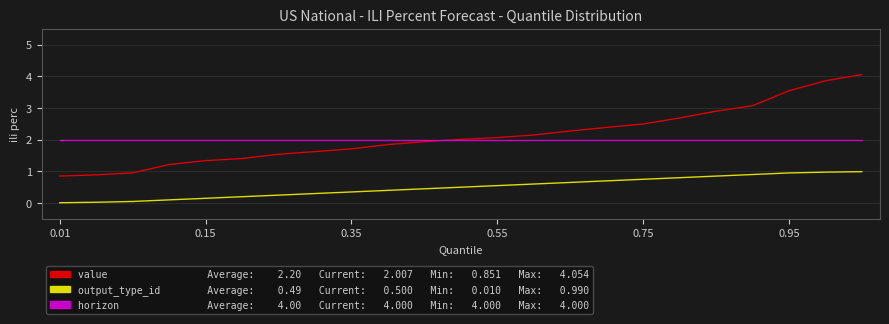

What is the greatest value displayed?

4.1